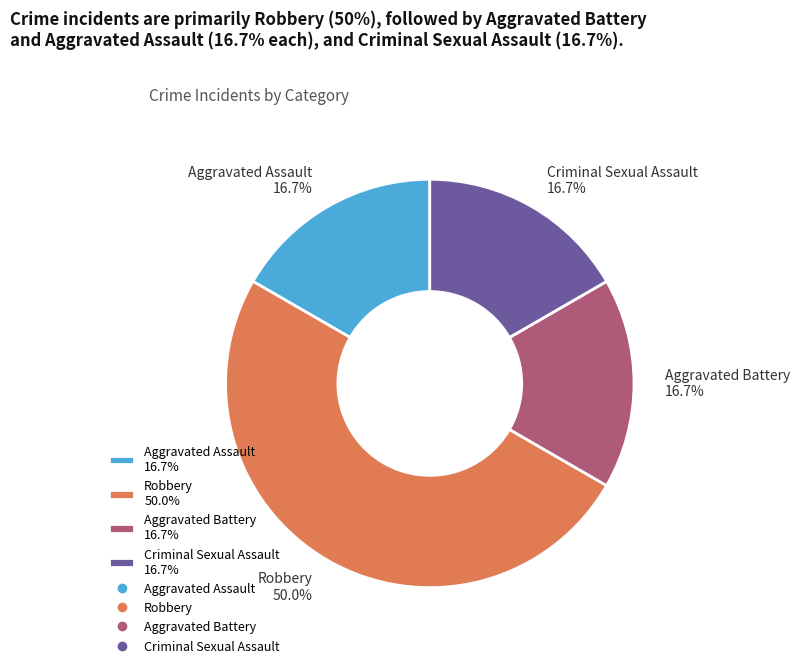

Is the sum of Aggravated Assault and Aggravated Battery greater than half?

No